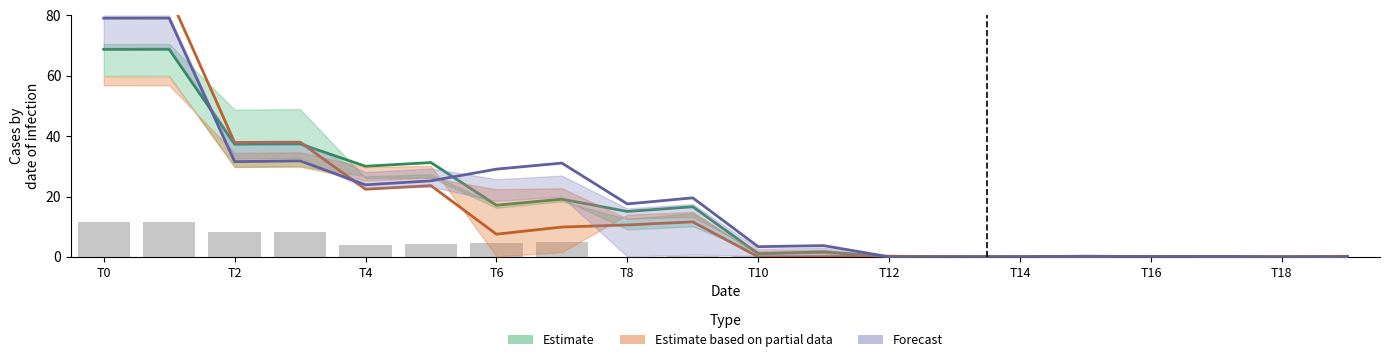

Between 11 and T6, which is larger?

T6